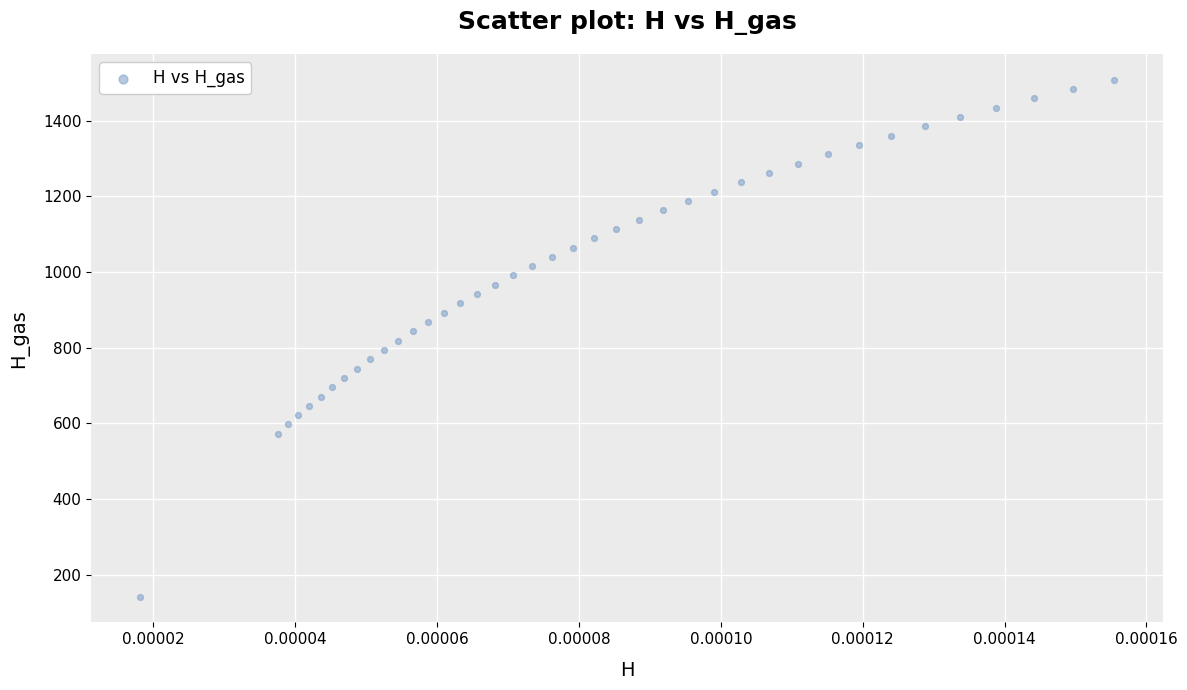

What is the range of Y values (max minus min)?

1366.5